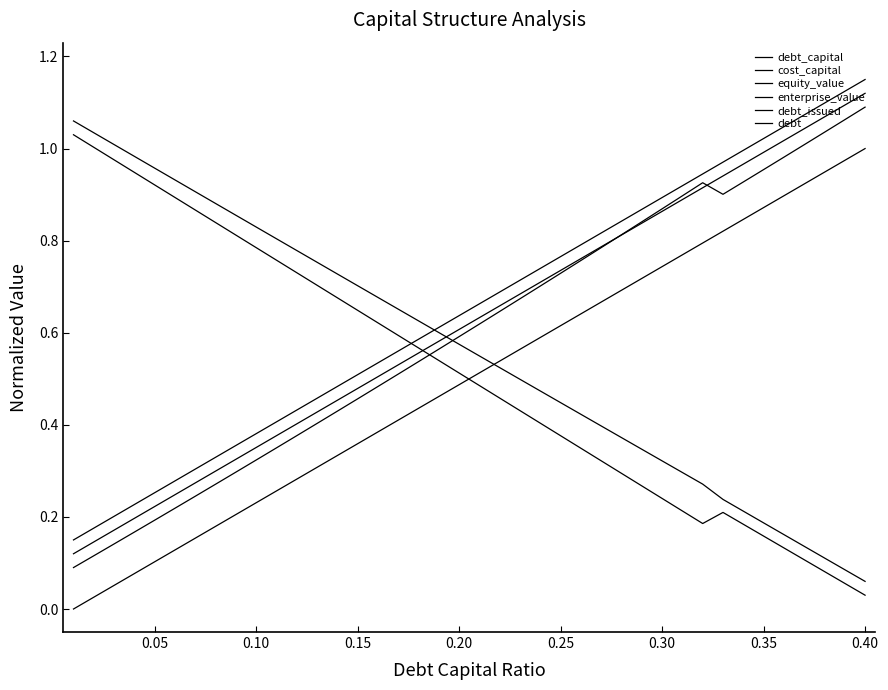

True or false: debt has more than 1 points higher than both neighbors.

False